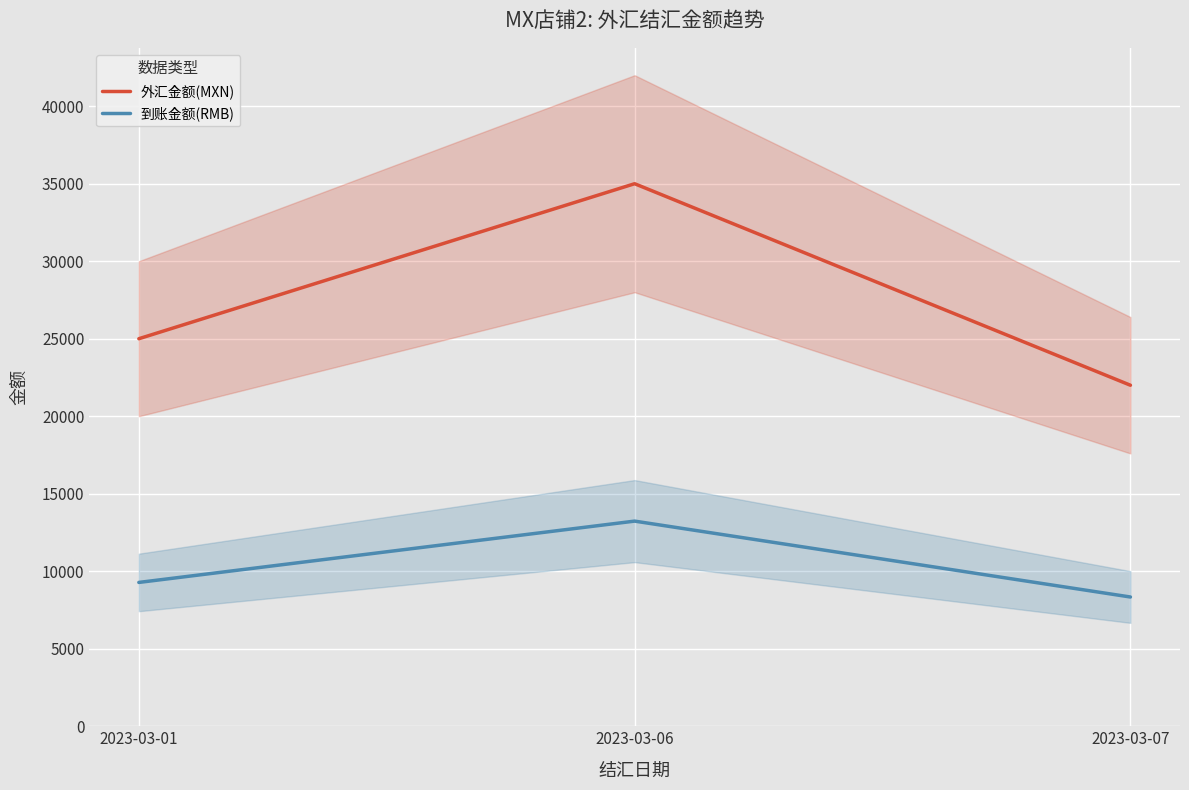

Rank the series at 2023-03-07 from highest to lowest value.

外汇金额(MXN), 到账金额(RMB)